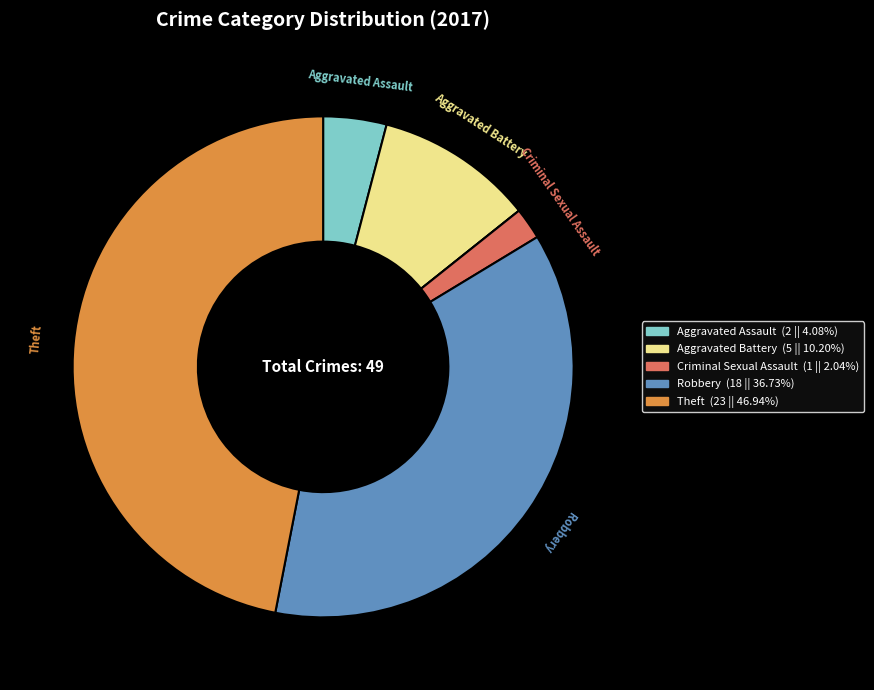

Is there a majority slice in this chart?

No